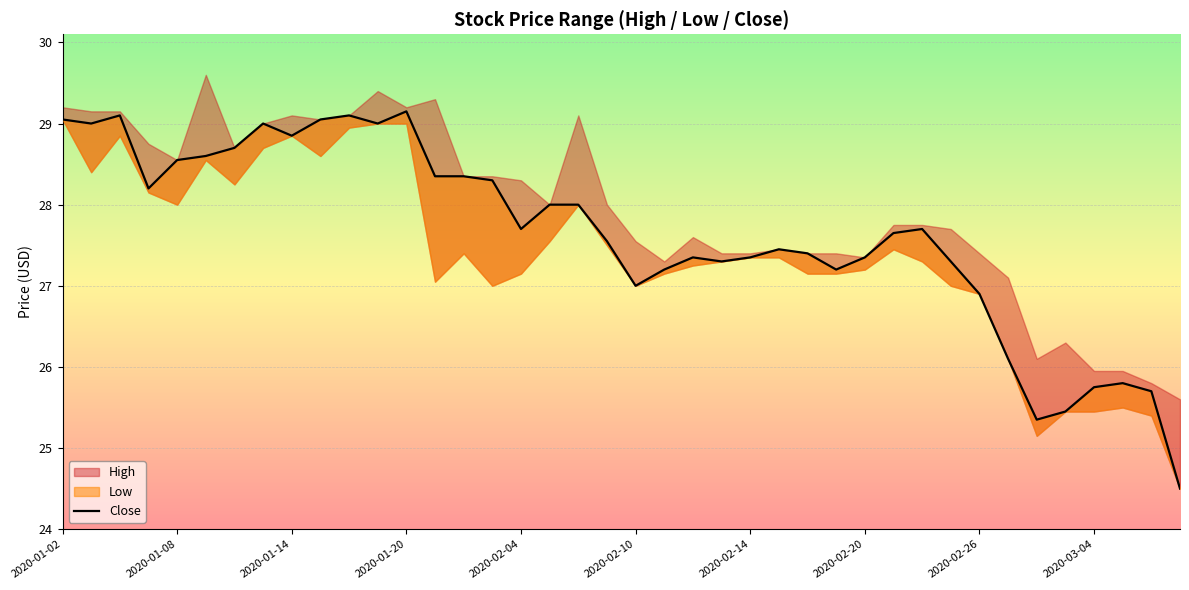

What is the value of the 6th point from the left?

28.6